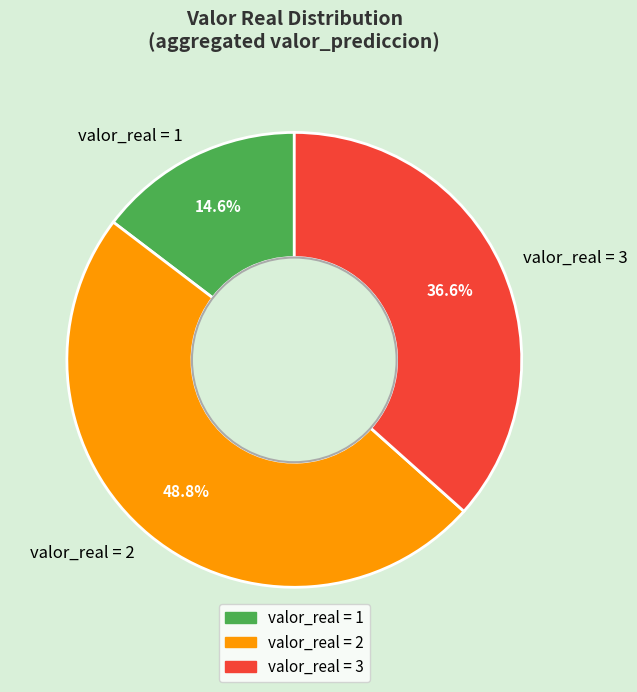

Is valor_real = 1 the majority of the pie?

No